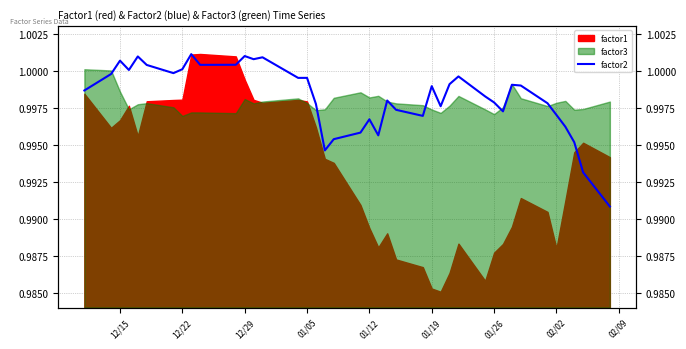

The chart shows a value of 1.0 at 01/12. True or false?

True